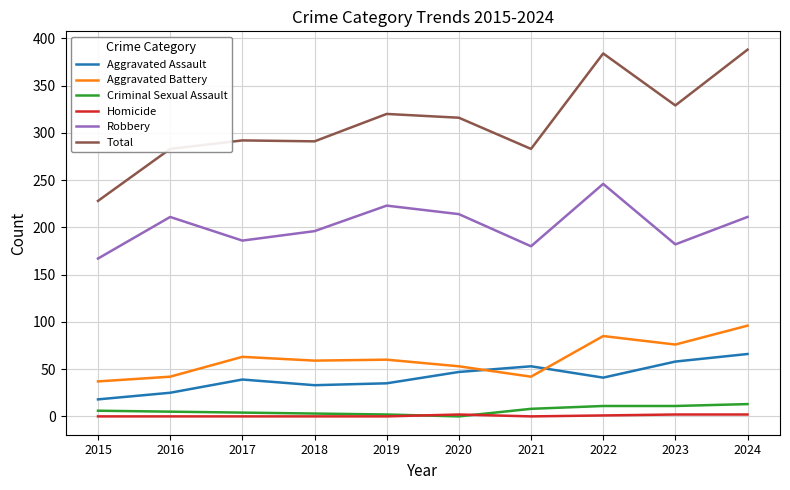

True or false: Homicide and Robbery intersect in this chart.

False